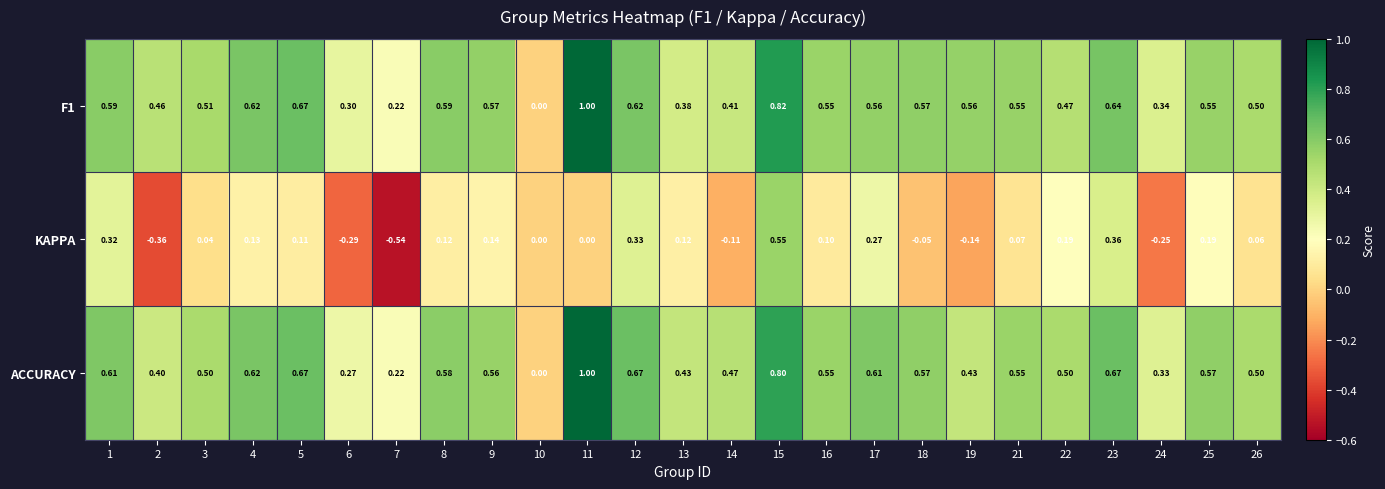

Which series has the widest spread of values?

KAPPA